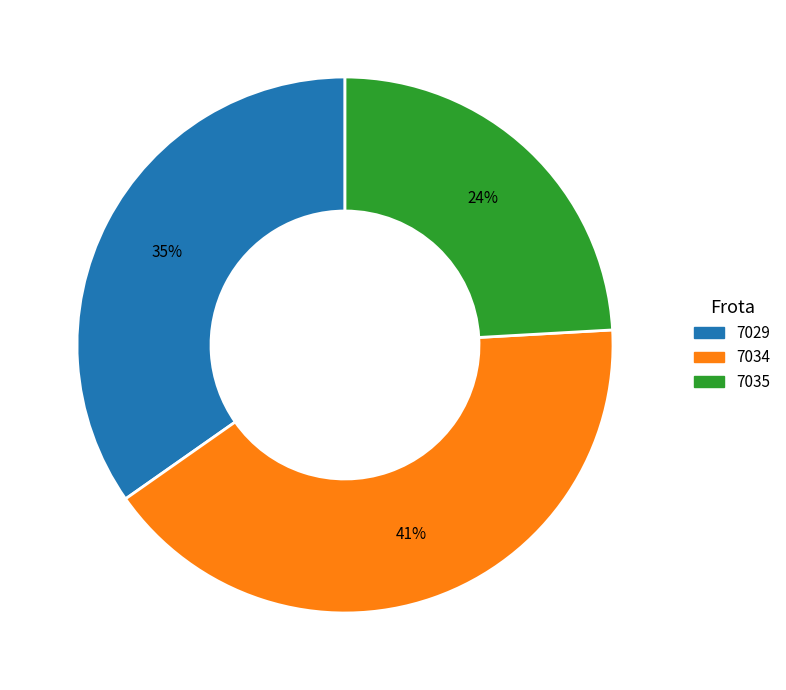

Between 7029 and 7034, which is larger?

7034